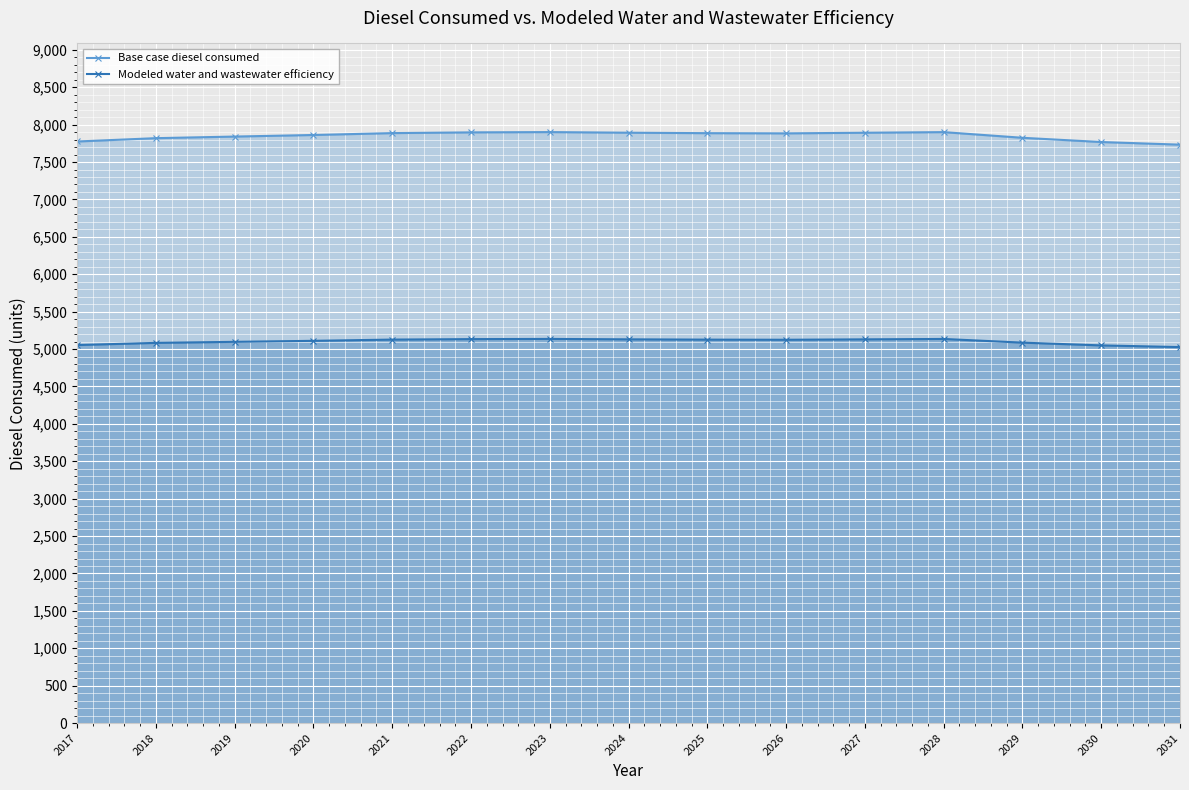

True or false: Modeled water and wastewater efficiency and Base case diesel consumed intersect in this chart.

False